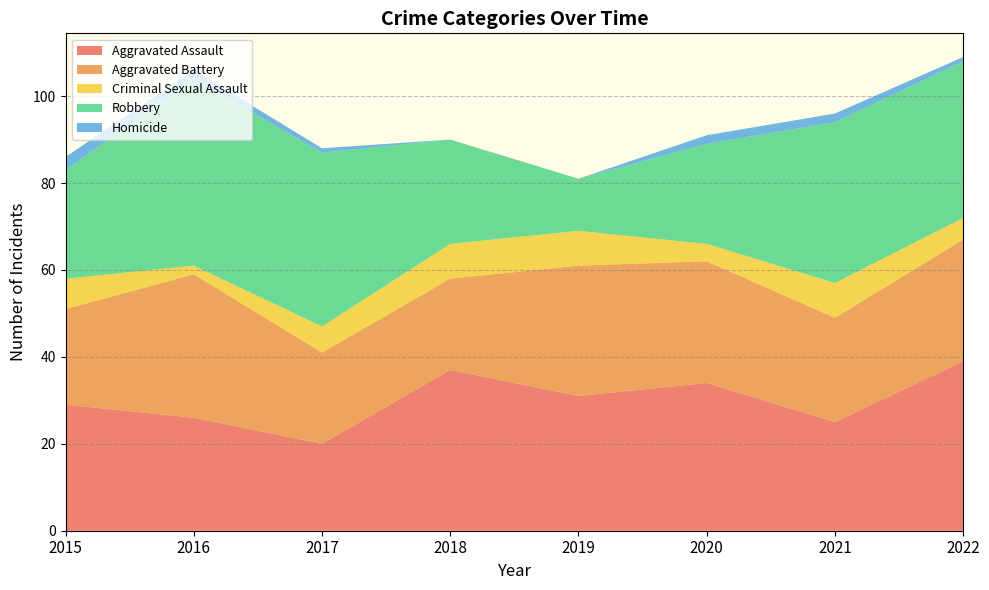

Reading left to right, transcribe all the data shown in this chart.

Aggravated Assault: 2015=29	2016=26	2017=20	2018=37	2019=31	2020=34	2021=25	2022=39
Aggravated Battery: 2015=22	2016=33	2017=21	2018=21	2019=30	2020=28	2021=24	2022=28
Criminal Sexual Assault: 2015=7	2016=2	2017=6	2018=8	2019=8	2020=4	2021=8	2022=5
Robbery: 2015=25	2016=43	2017=40	2018=24	2019=12	2020=23	2021=37	2022=36
Homicide: 2015=3	2016=2	2017=1	2018=0	2019=0	2020=2	2021=2	2022=1